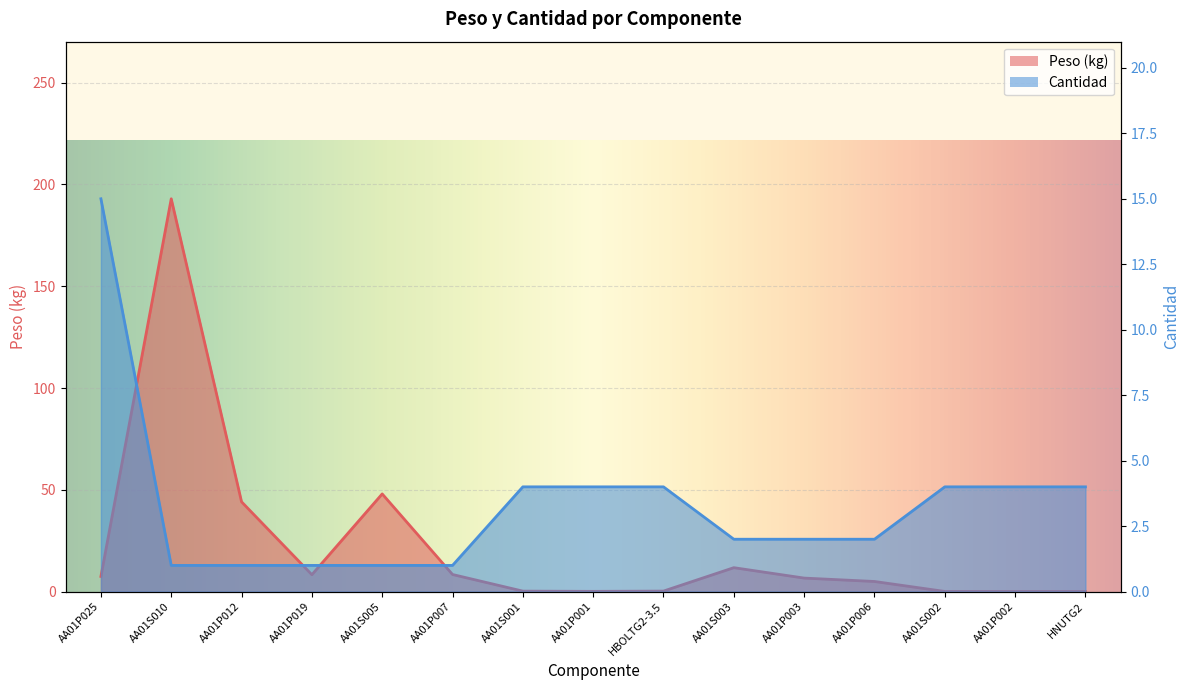

Which category has the lowest value in the Cant. series?

AA01S010